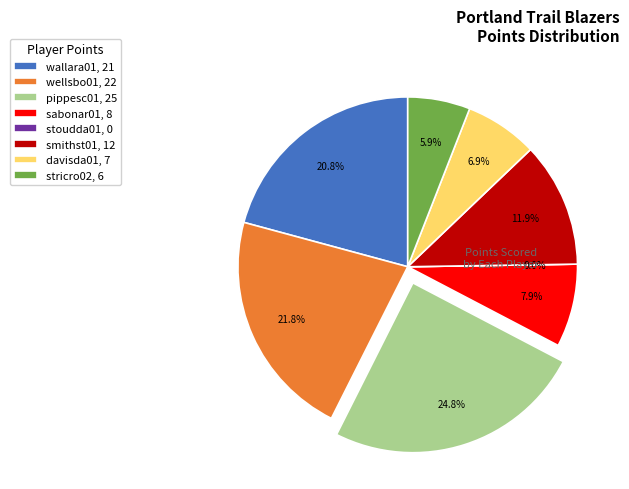

What is the smallest slice in the pie chart?

stoudda01